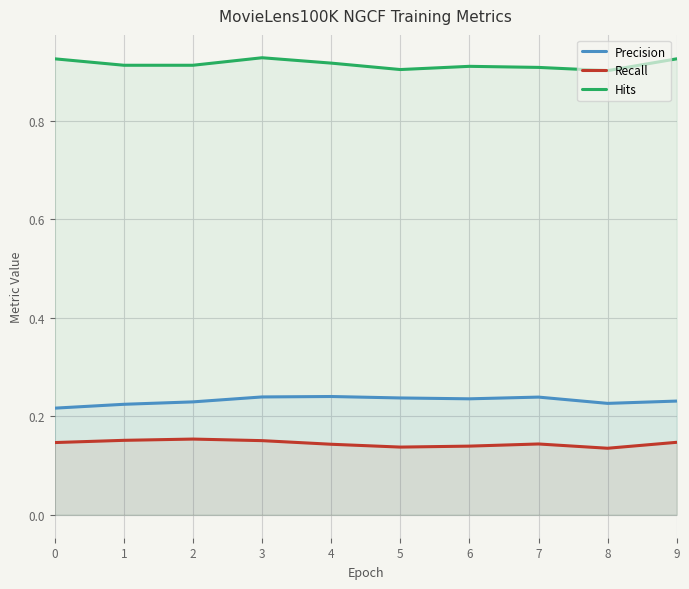

True or false: Hits has more than 1 points higher than both neighbors.

True